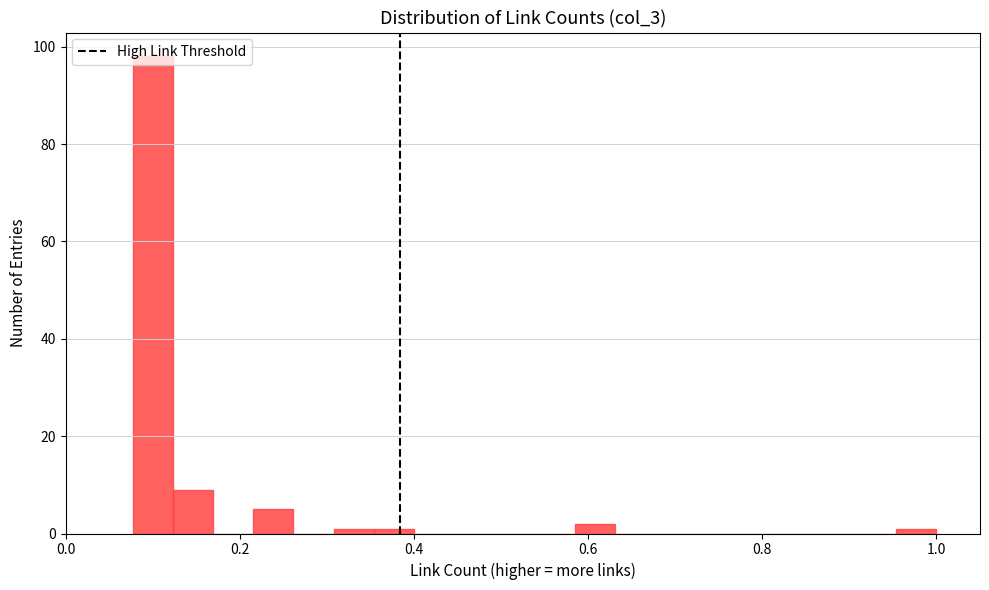

Around what value on the x-axis is the tallest bar? Give the approximate position of its centre, as read against the axis.

0.10